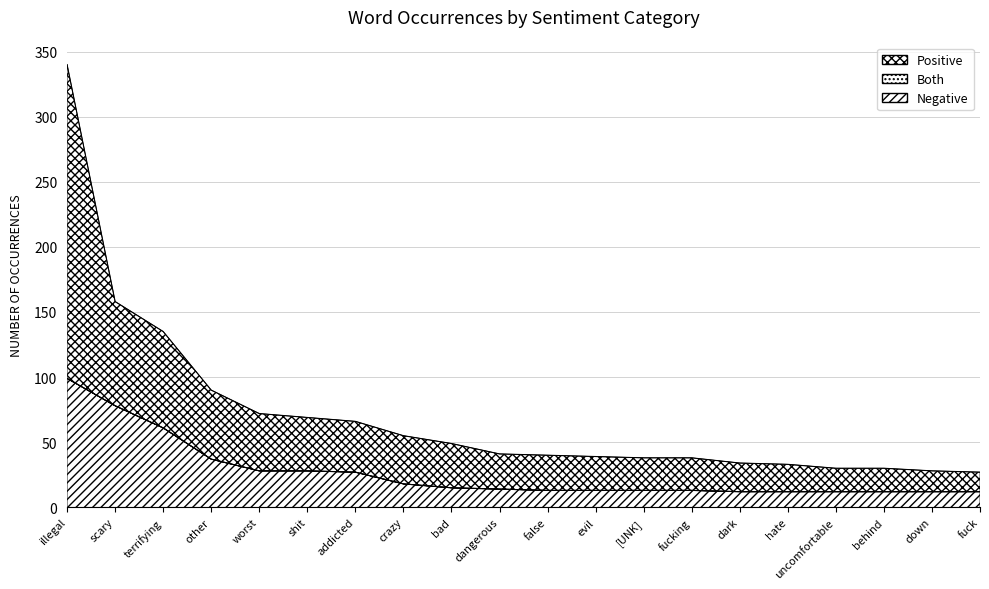

Is it true that negative words equals 13 at [UNK]?

True